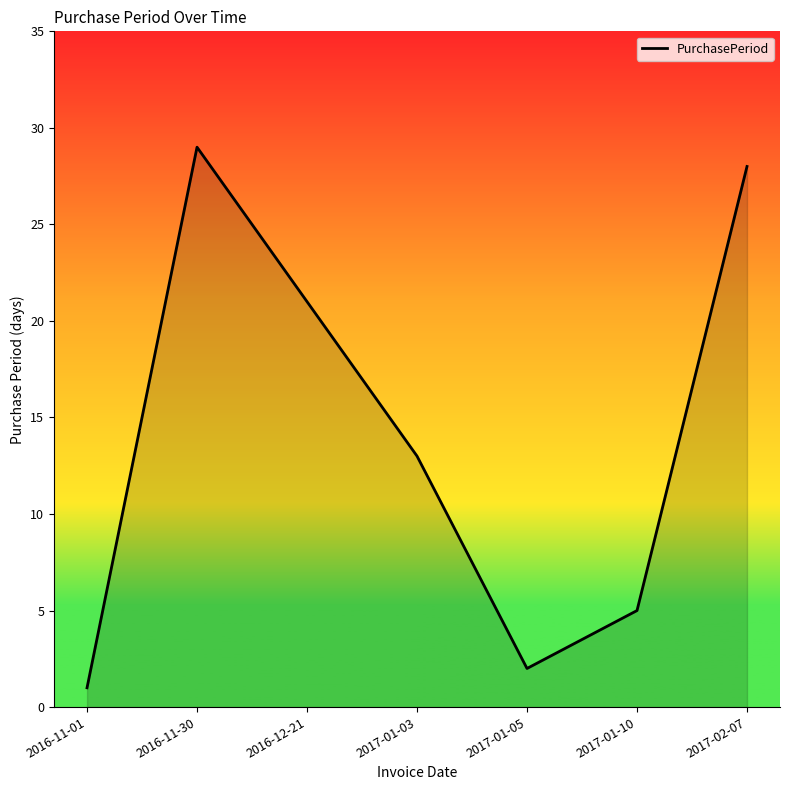

Rank the categories by value from lowest to highest.

2016-11-01, 2017-01-05, 2017-01-10, 2017-01-03, 2016-12-21, 2017-02-07, 2016-11-30